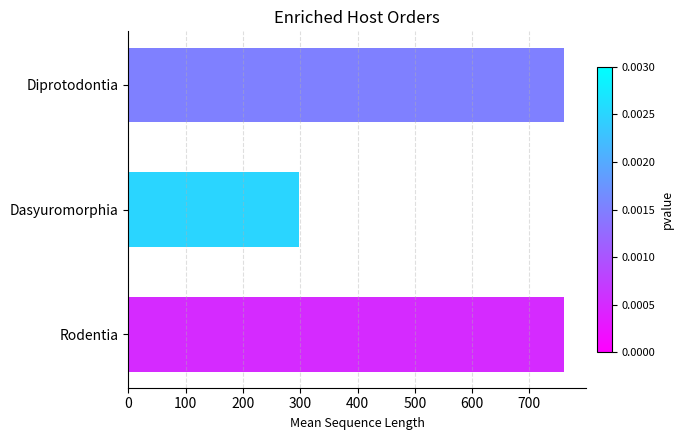

What is the sum of all values?

1818.7